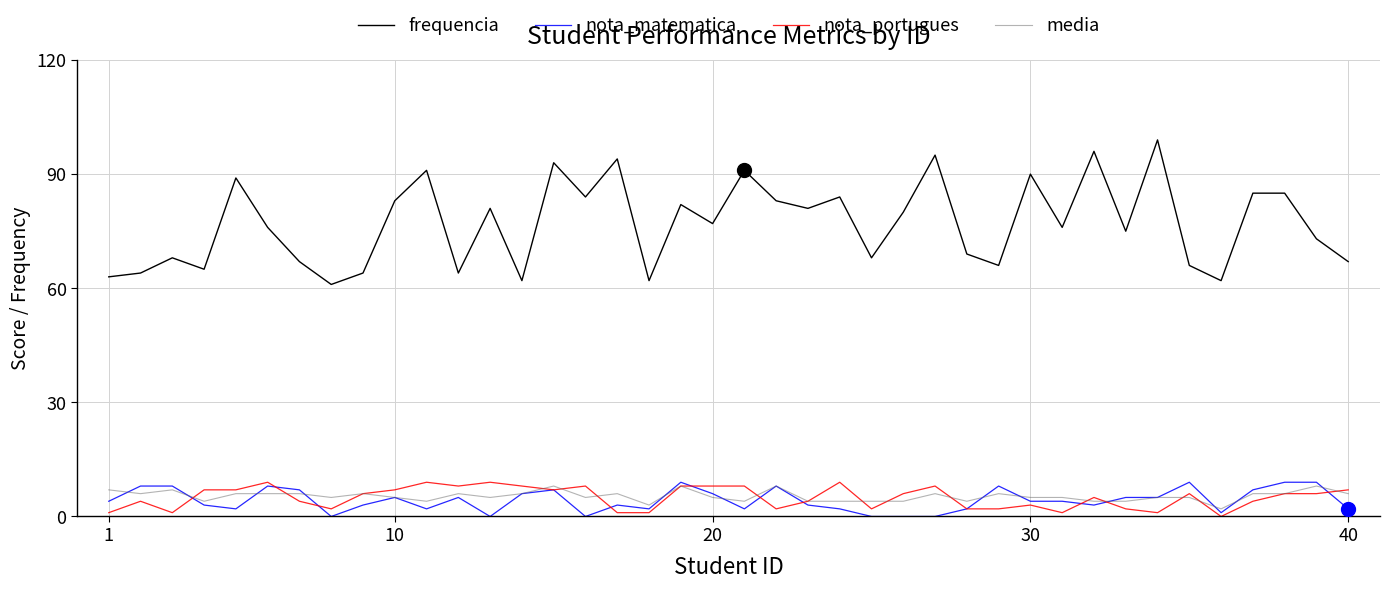

Which series has the largest total across all categories?

frequencia